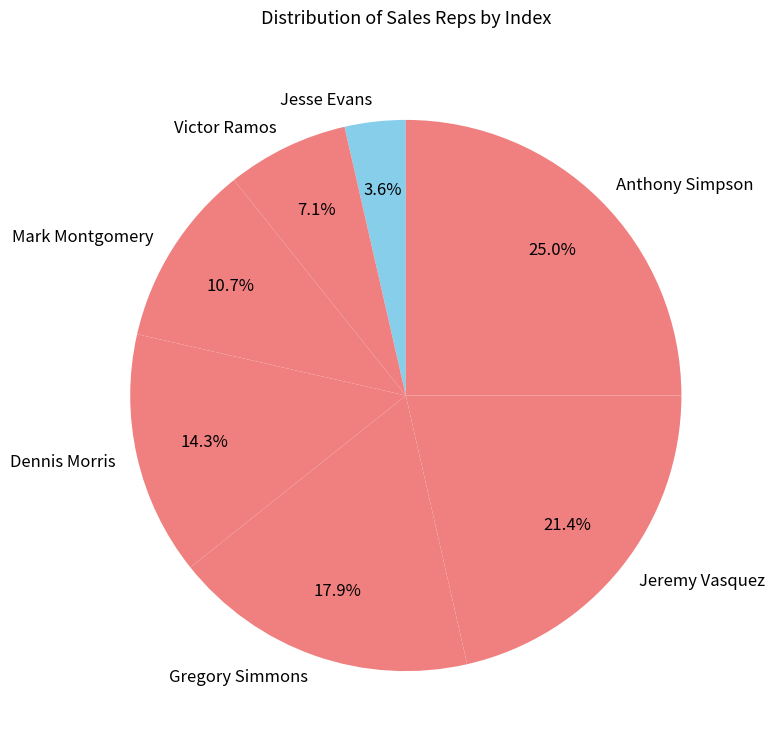

Between Gregory Simmons and Jesse Evans, which is larger?

Gregory Simmons